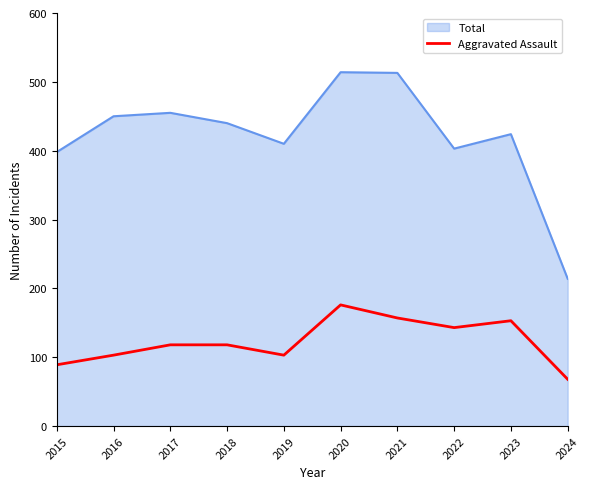

What is the smallest value displayed?

68